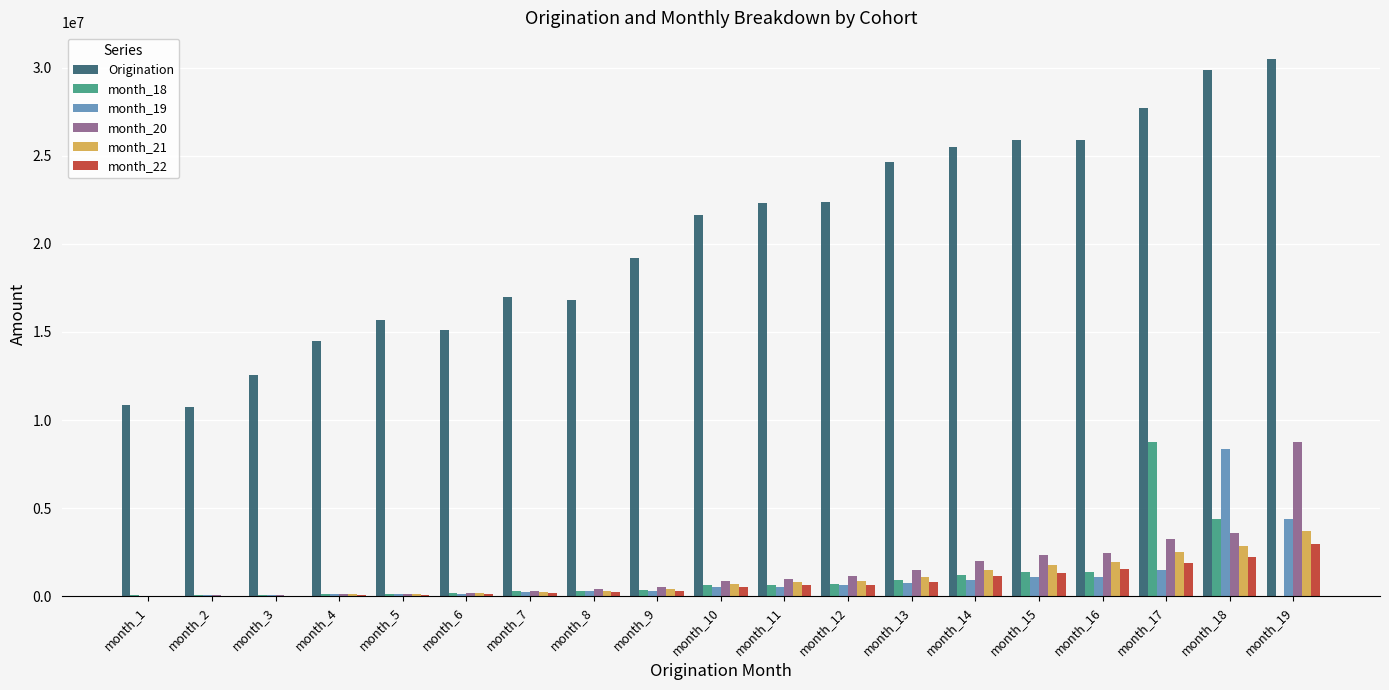

What is the maximum value shown in the chart?

30482978.5